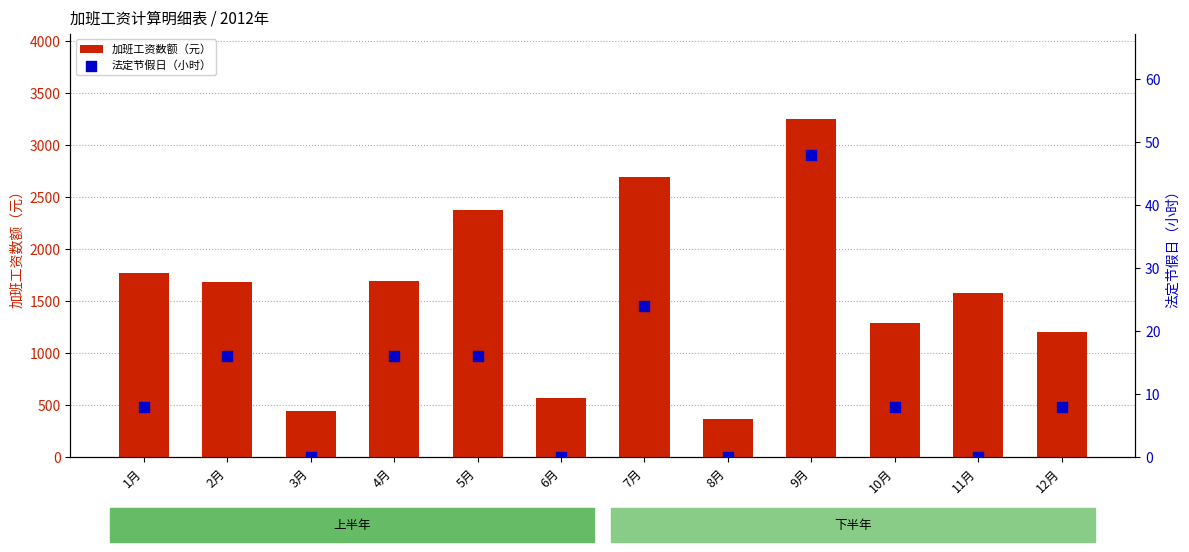

Which series reaches the maximum Y coordinate?

加班工资数额（元）